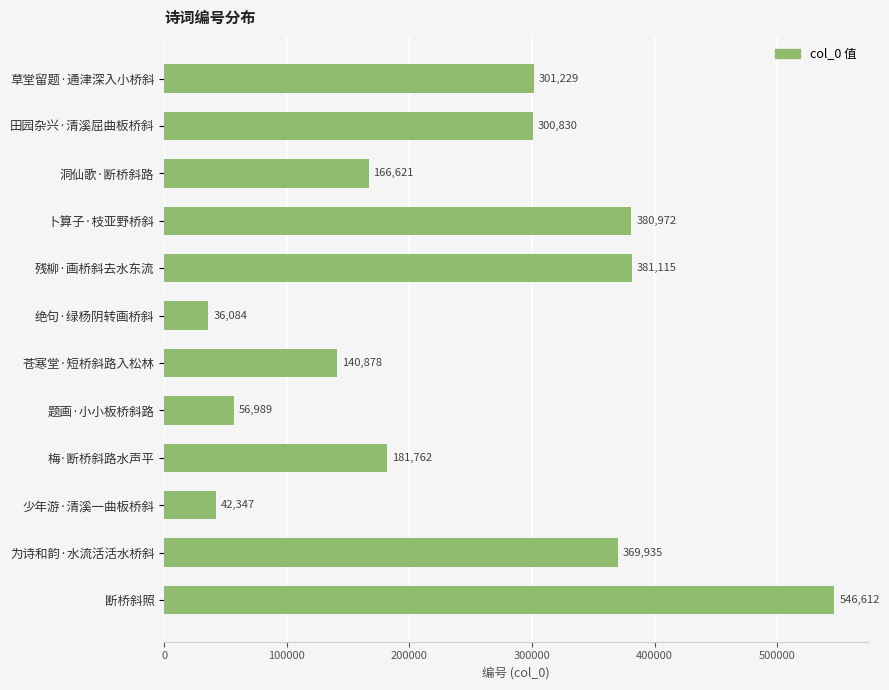

True or false: the data shows 154308 at 残柳·画桥斜去水东流.

False